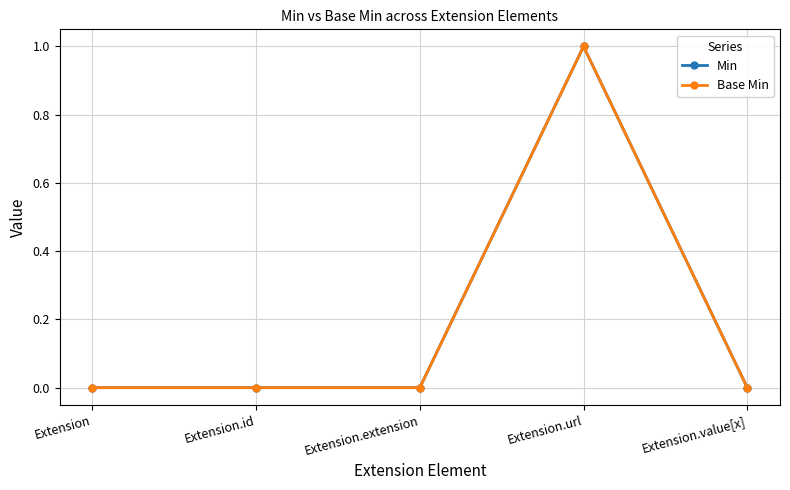

Does the chart have visible grid lines?

Yes